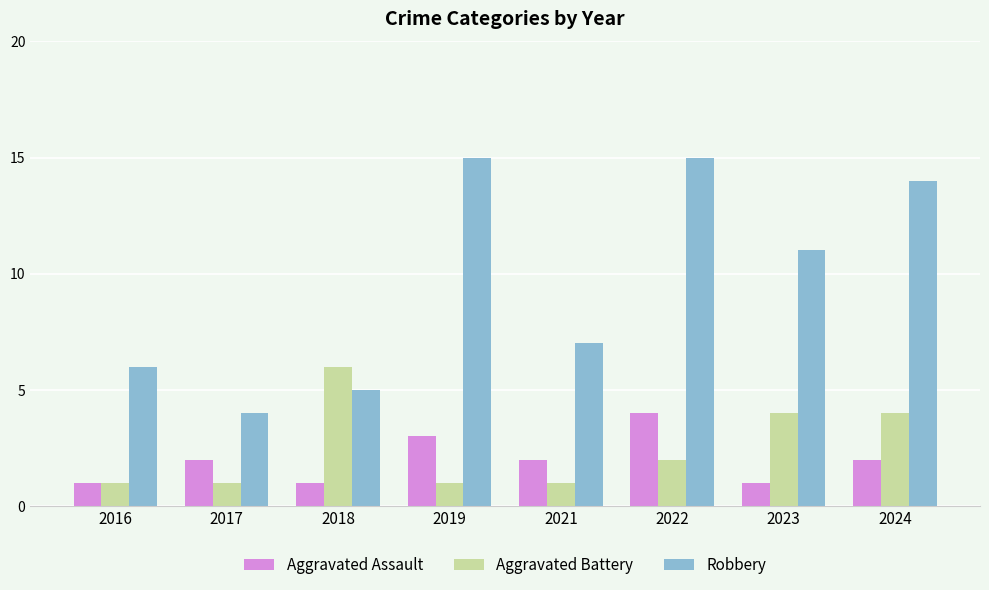

Reading right to left, list all the values displayed in this chart.

Aggravated Assault: 2	1	4	2	3	1	2	1
Aggravated Battery: 4	4	2	1	1	6	1	1
Robbery: 14	11	15	7	15	5	4	6